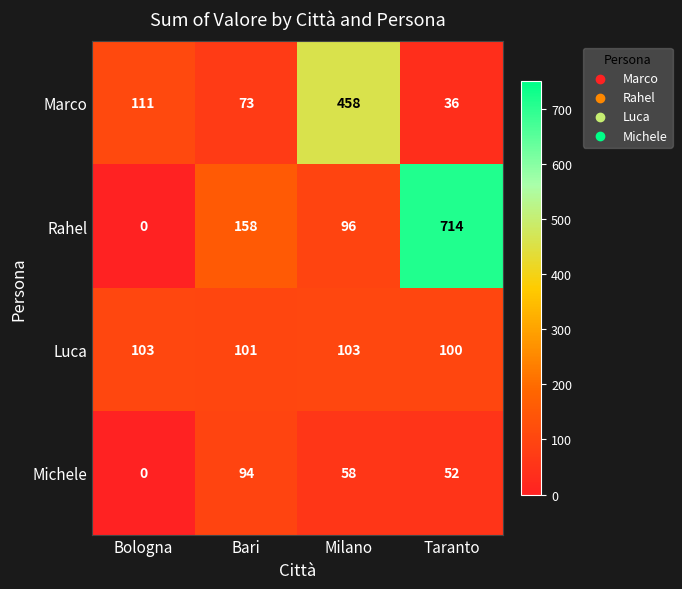

What is the spread (max minus min) of values at Milano?

400